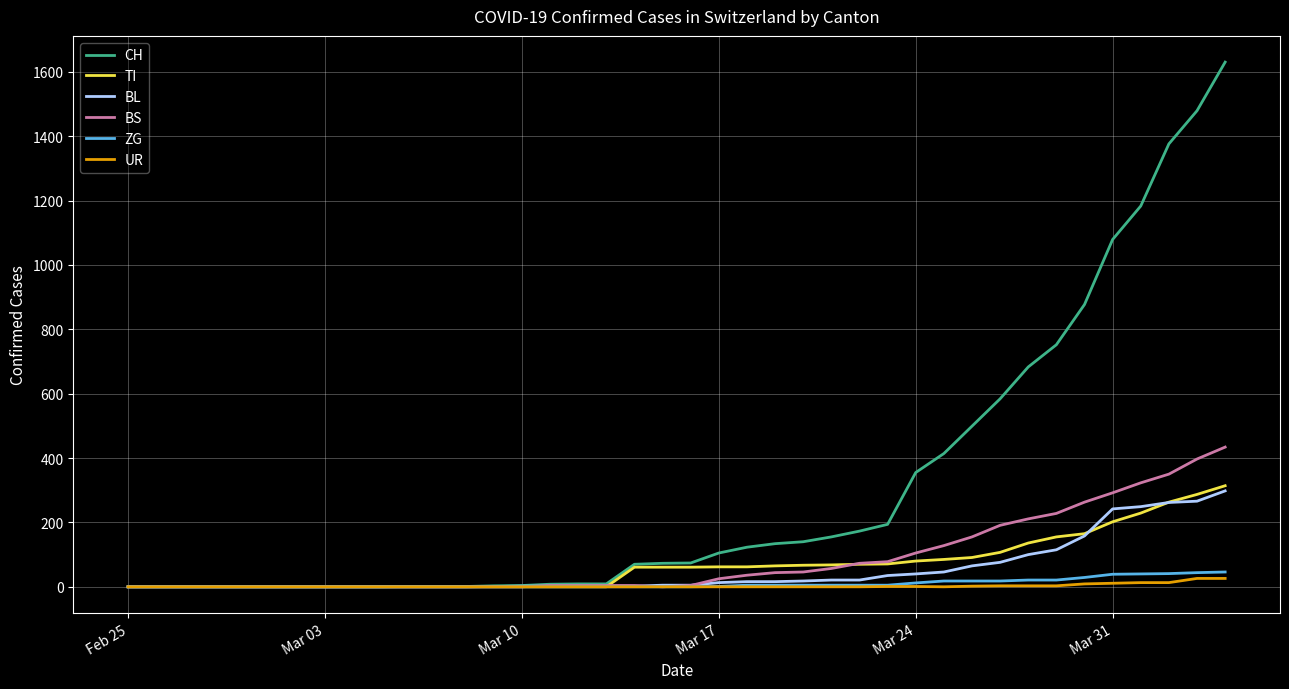

Which series has the largest range (max minus min)?

CH